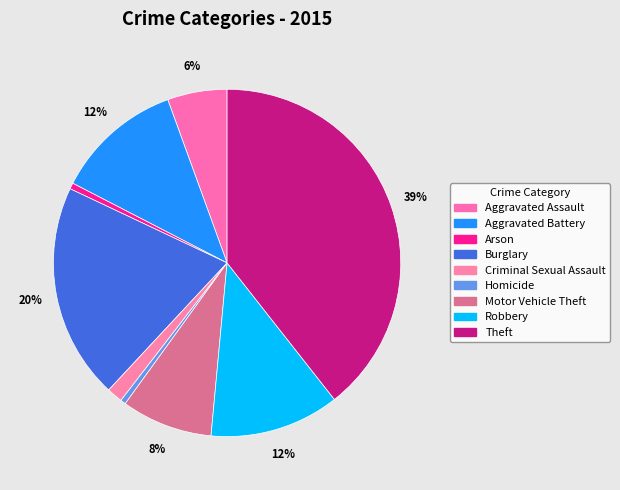

Is it true that Aggravated Battery is 26% of the pie?

False